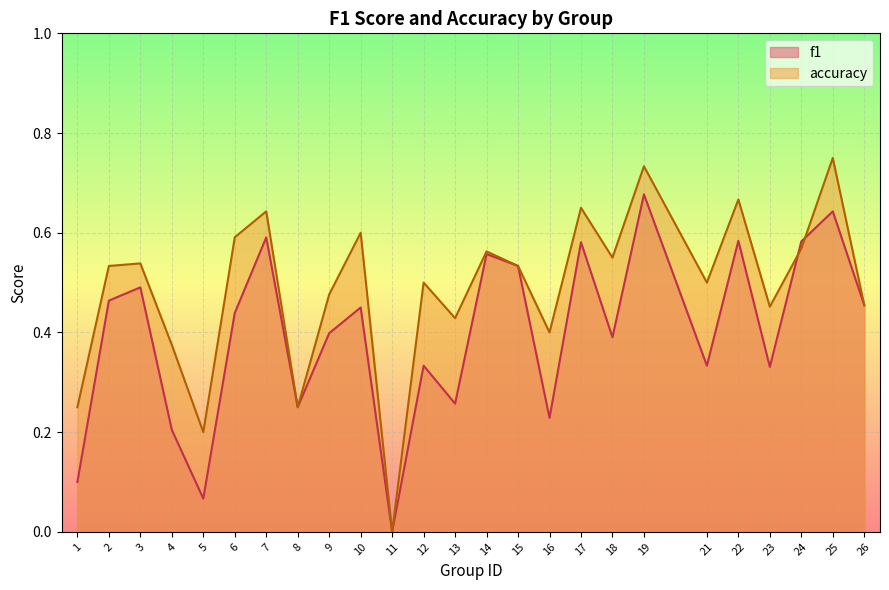

Reading right to left, extract all data points from this chart.

f1: 0.5	0.6	0.6	0.3	0.6	0.3	0.7	0.4	0.6	0.2	0.5	0.6	0.3	0.3	0.0	0.5	0.4	0.2	0.6	0.4	0.1	0.2	0.5	0.5	0.1
accuracy: 0.5	0.8	0.6	0.5	0.7	0.5	0.7	0.6	0.7	0.4	0.5	0.6	0.4	0.5	0.0	0.6	0.5	0.2	0.6	0.6	0.2	0.4	0.5	0.5	0.2